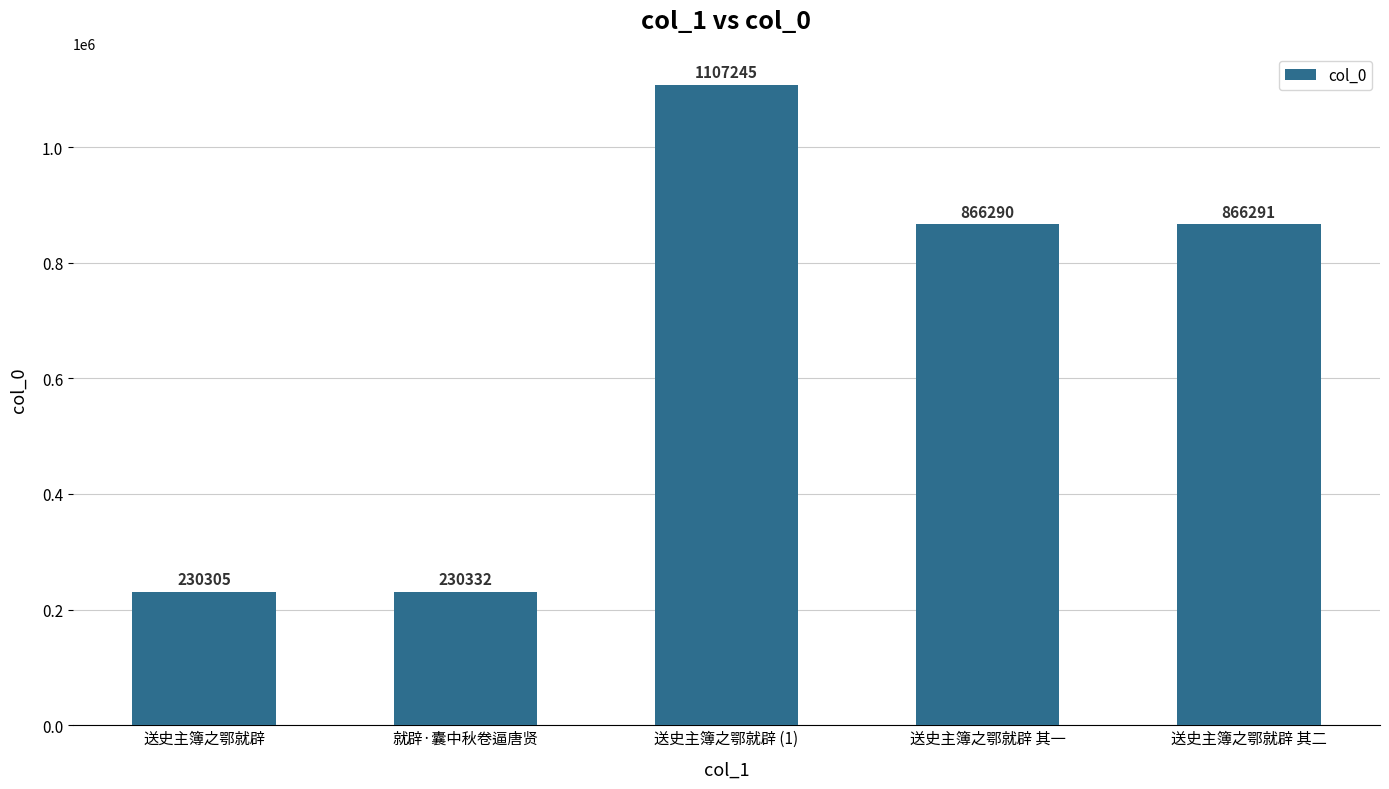

Approximately how many times larger is the value at 就辟·囊中秋卷逼唐贤 compared to 送史主簿之鄂就辟 (1)?

0.2